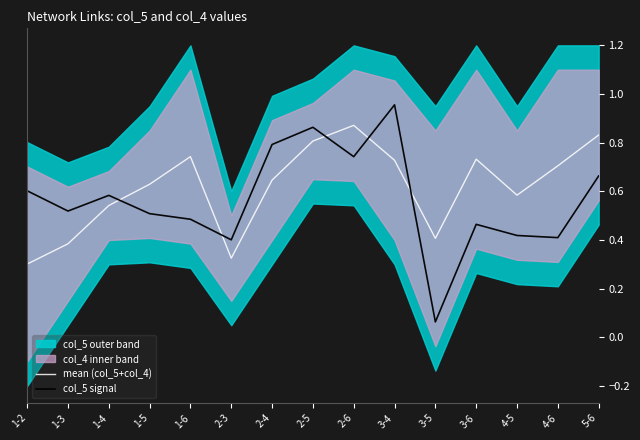

After their last crossing, which series has the higher values: col_5 signal or mean (col_5+col_4)?

mean (col_5+col_4)